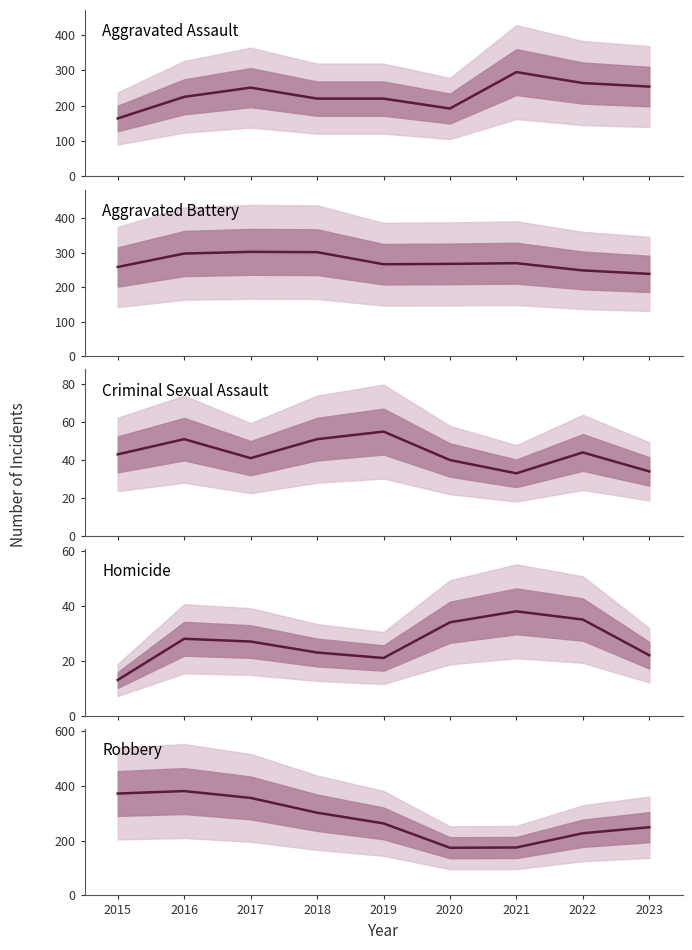

Reading left to right, transcribe all the data shown in this chart.

Aggravated Assault: 164	225	251	220	220	192	295	264	254
Aggravated Battery: 259	298	303	302	267	268	270	249	239
Criminal Sexual Assault: 43	51	41	51	55	40	33	44	34
Homicide: 13	28	27	23	21	34	38	35	22
Robbery: 372	381	356	302	263	174	175	227	249